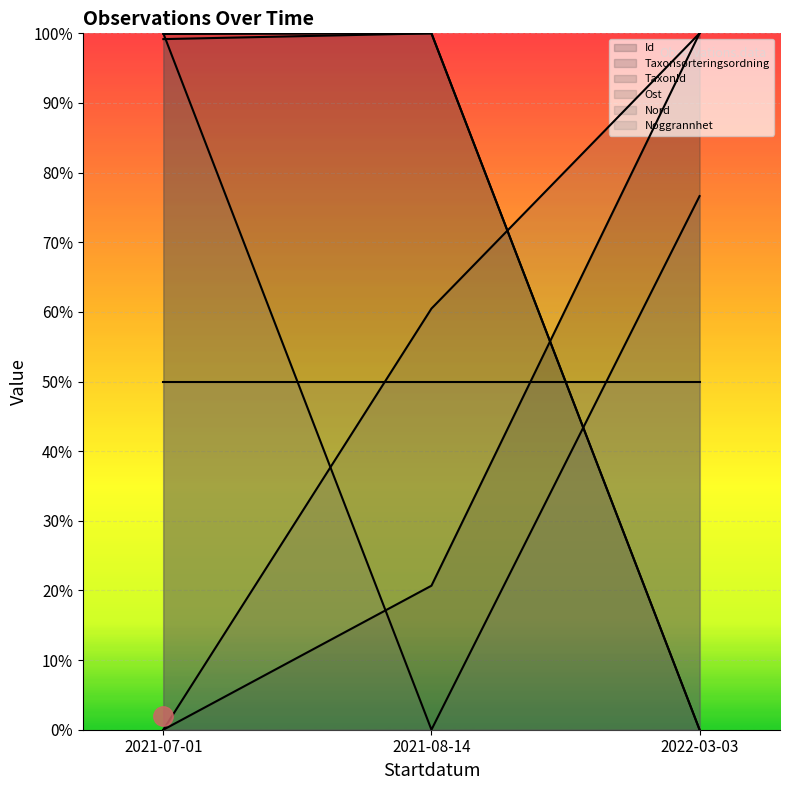

At which category is the sum across all series the highest?

2021-07-01